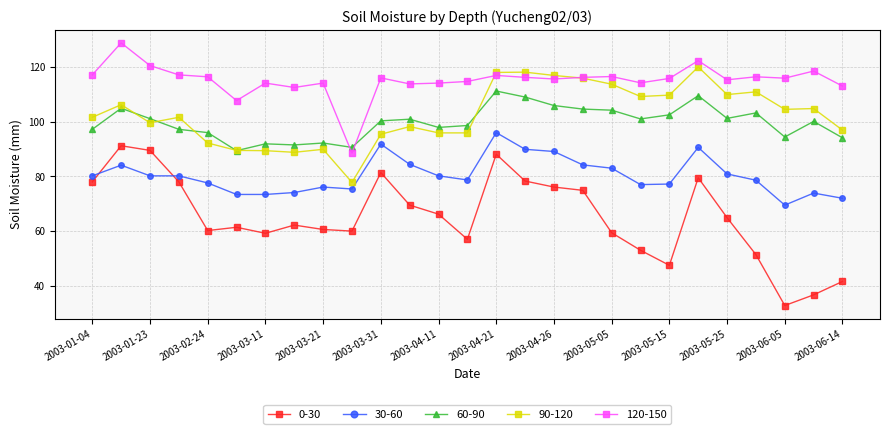

What is the maximum value shown in the chart?

128.8